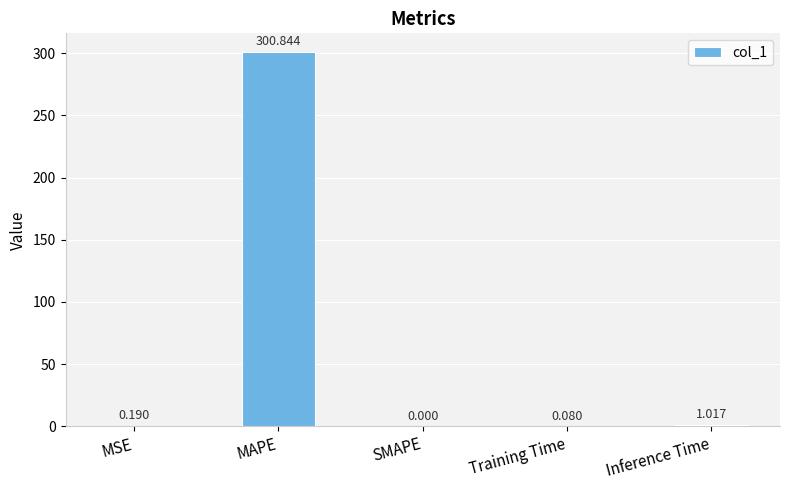

Which has a higher value, MSE or SMAPE?

MSE